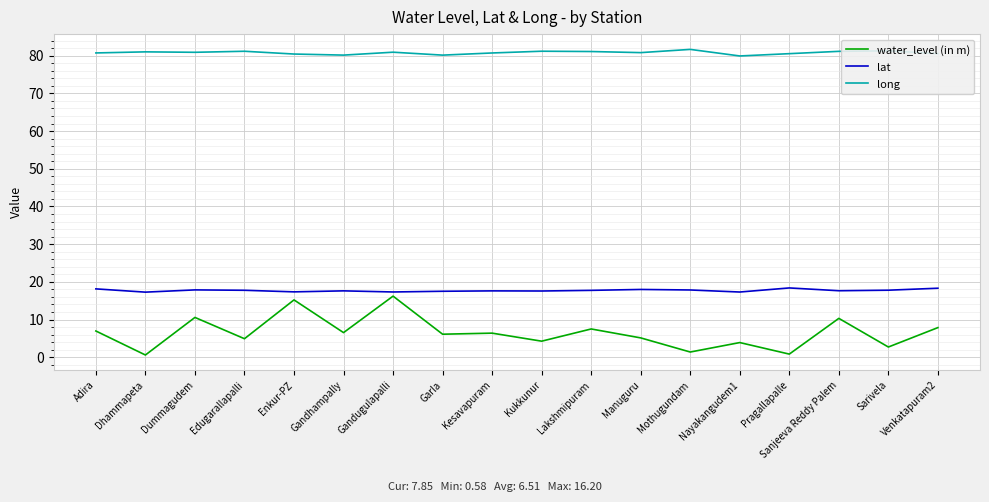

Where does the water_level (in m) series first go above 6?

Adira